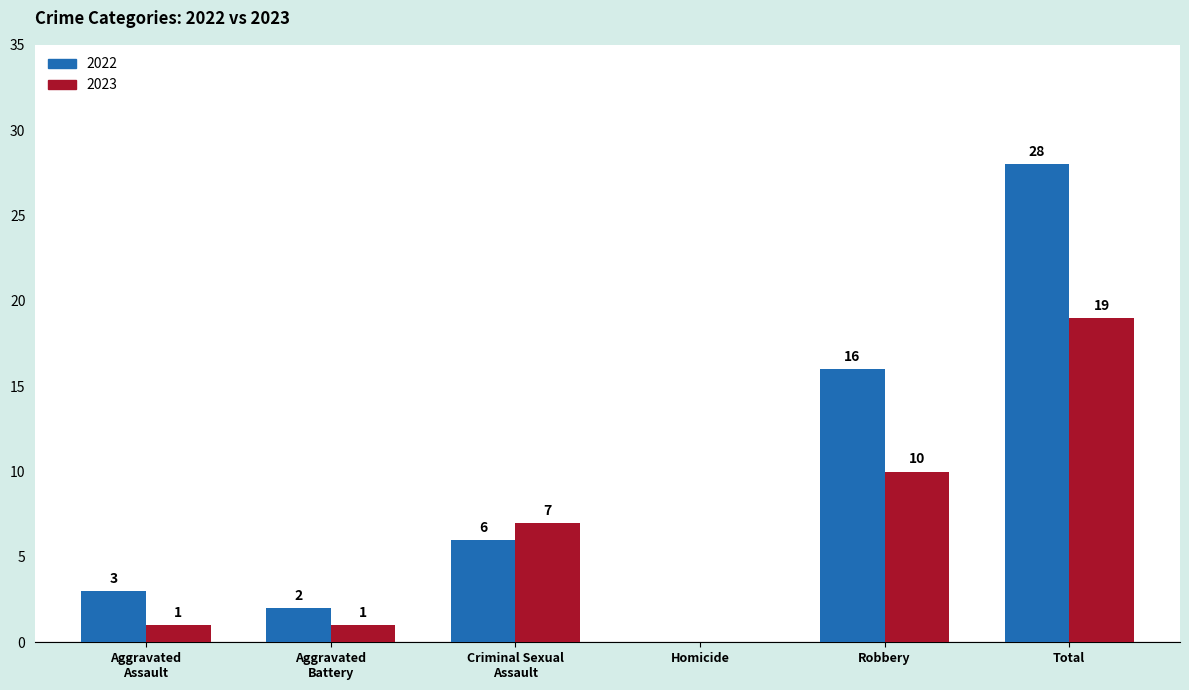

Reading left to right, list all the values displayed in this chart.

2022: 3	2	6	0	16	28
2023: 1	1	7	0	10	19